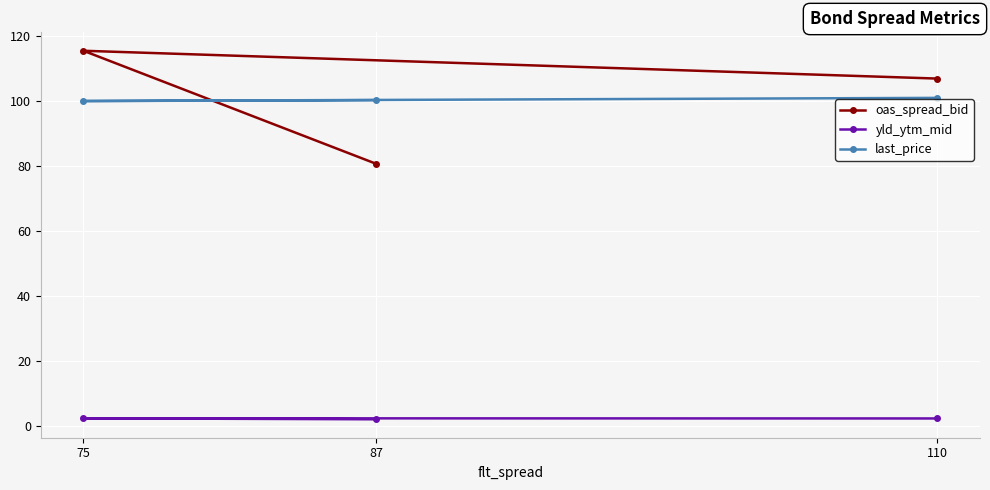

Which series has the largest total across all categories?

oas_spread_bid